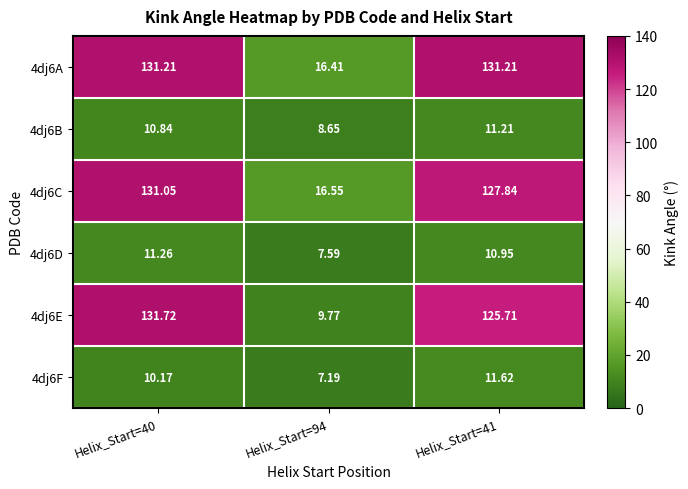

List the series in order of their peak value, lowest first.

4dj6B, 4dj6D, 4dj6F, 4dj6C, 4dj6A, 4dj6E